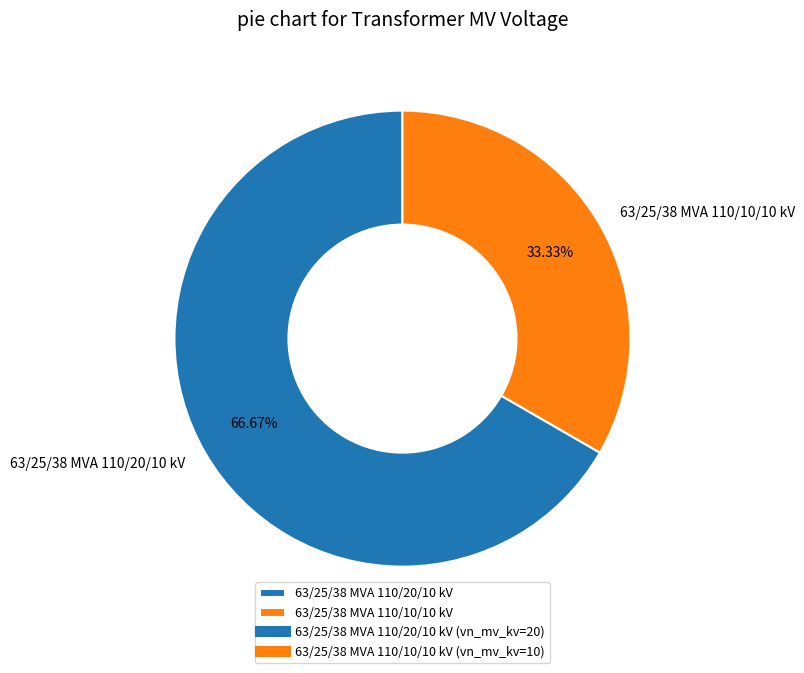

Which slice is the smallest?

63/25/38 MVA 110/10/10 kV